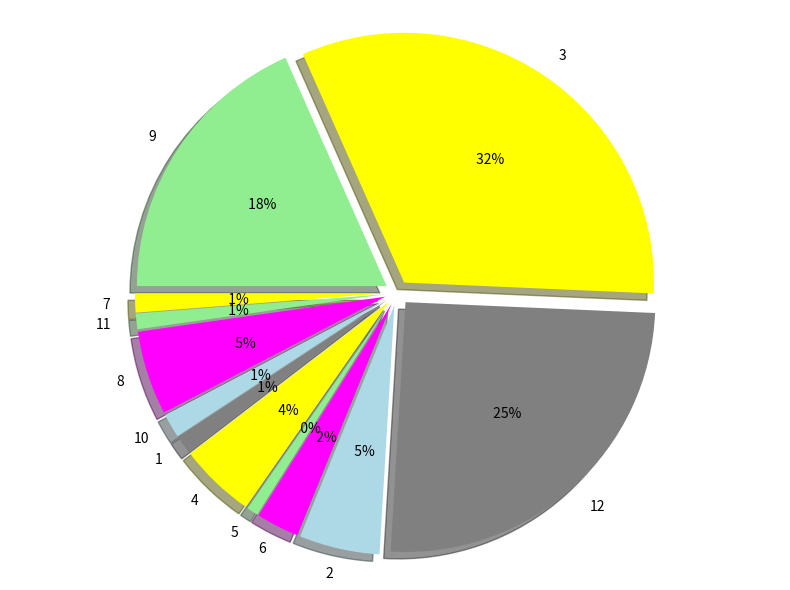

Count the number of slices in the pie.

12